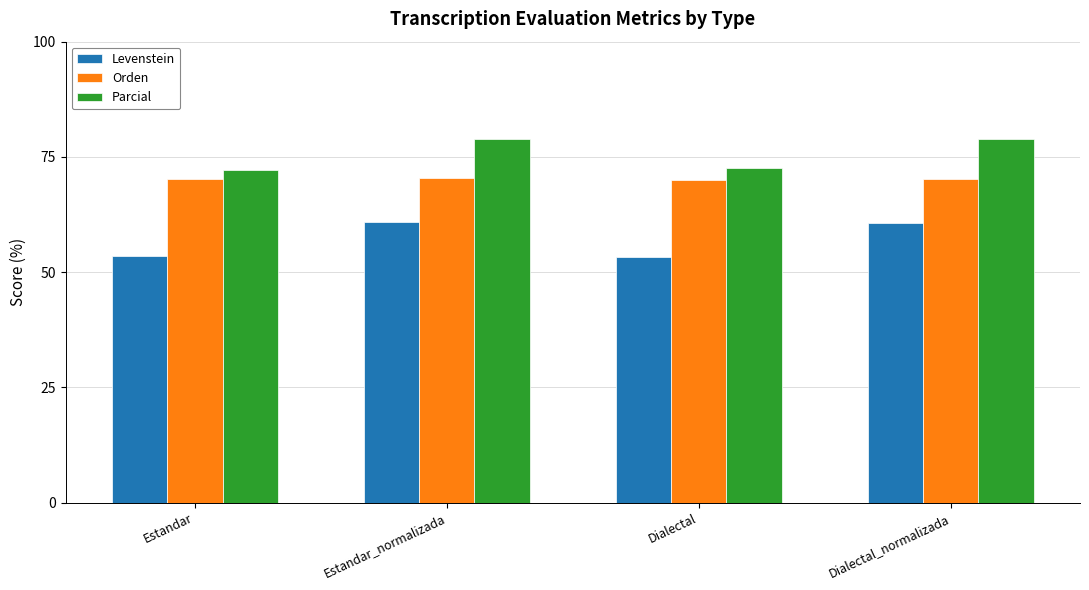

Read the Levenstein value at Dialectal.

53.3